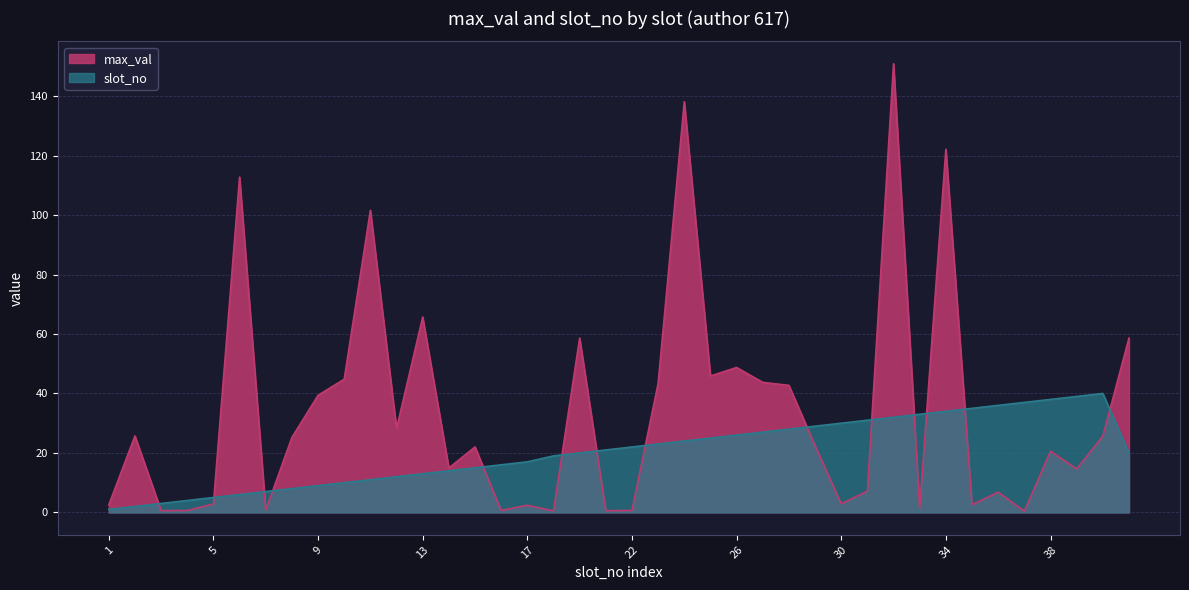

True or false: max_val has more than 0 points higher than both neighbors.

True